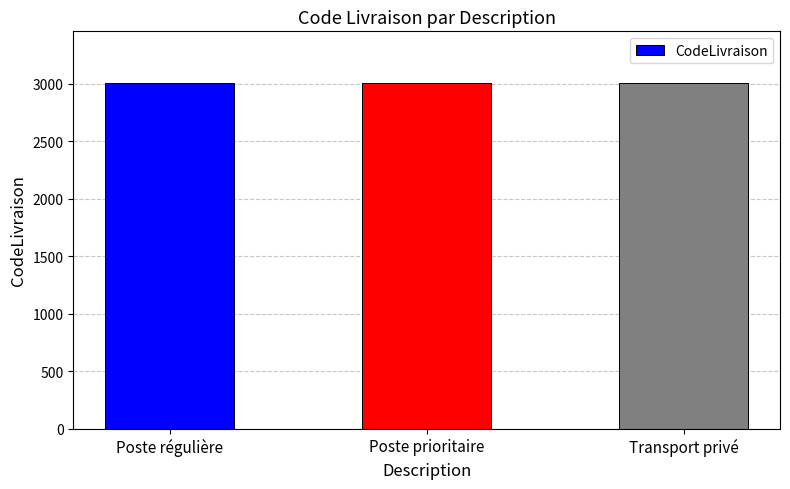

The chart shows a value of 872 at Poste régulière. True or false?

False